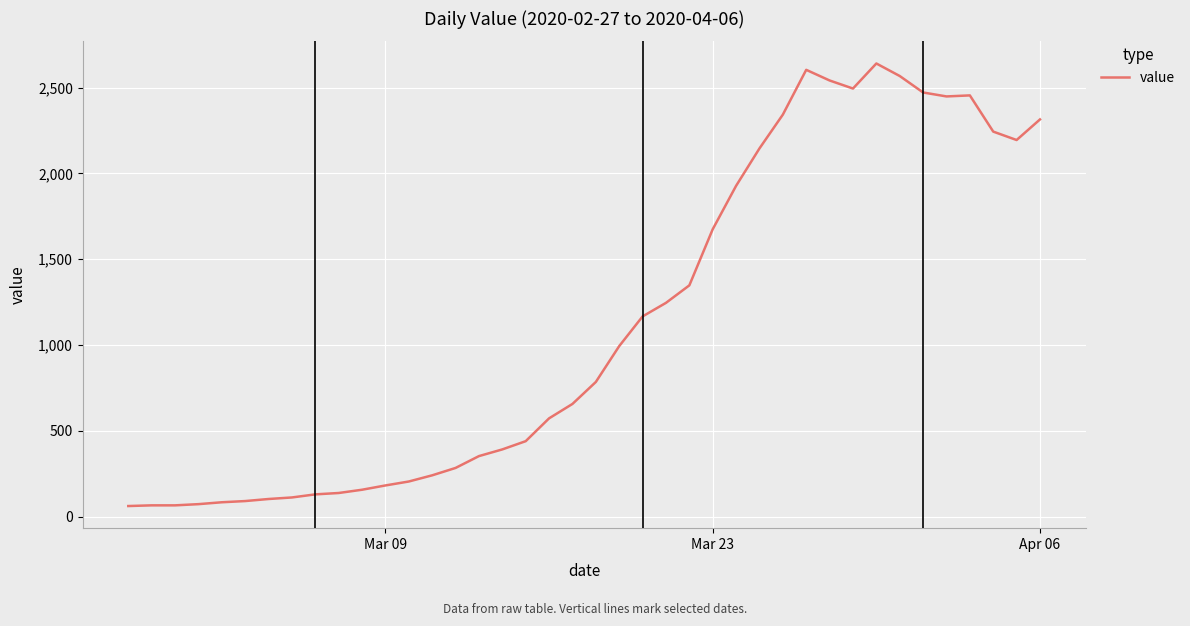

What is the minimum value shown in the chart?

61